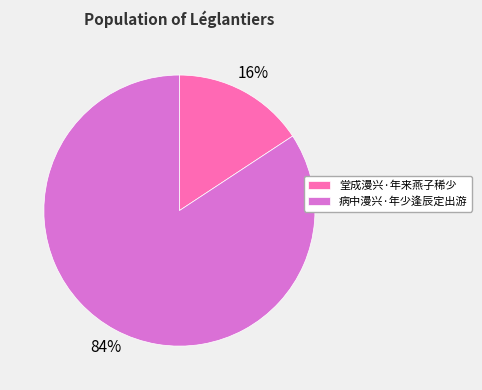

To the nearest percent, what percentage of the pie is 病中漫兴·年少逢辰定出游?

84%